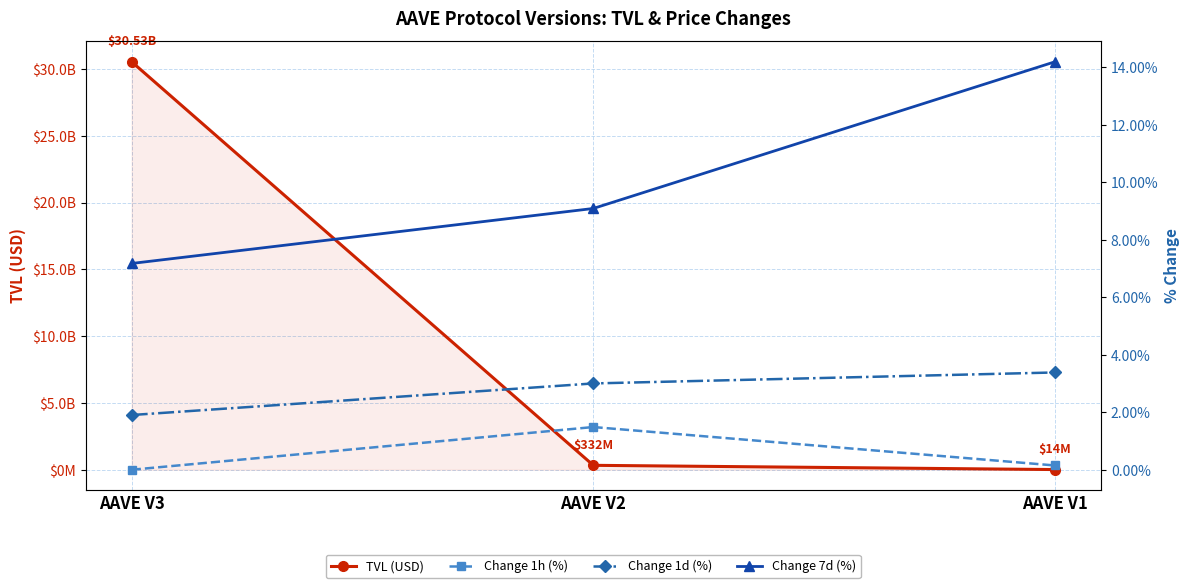

At which label is Change 1h (%) closest to 0?

AAVE V3